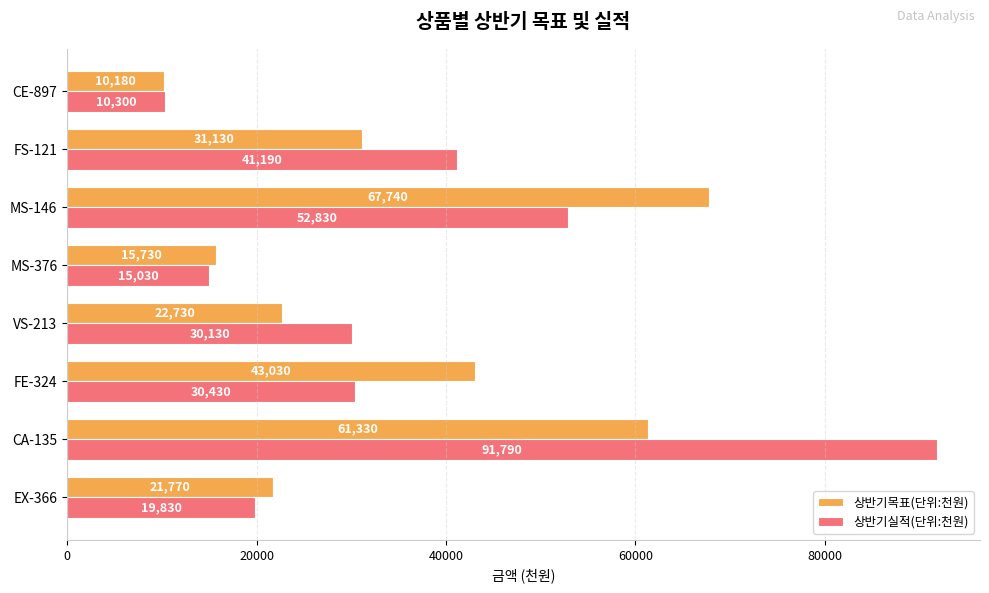

What is the sum of all 상반기실적(단위:천원) values?

291530